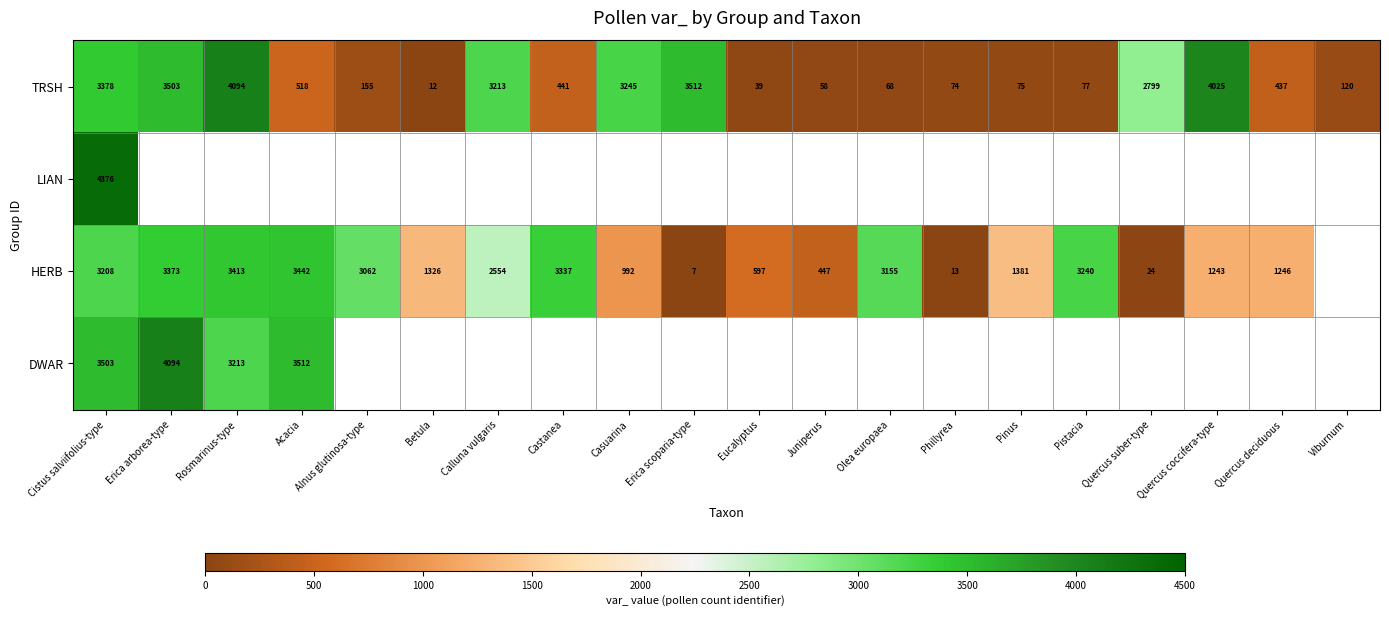

What is the spread (max minus min) of values at Olea europaea?

3087.0